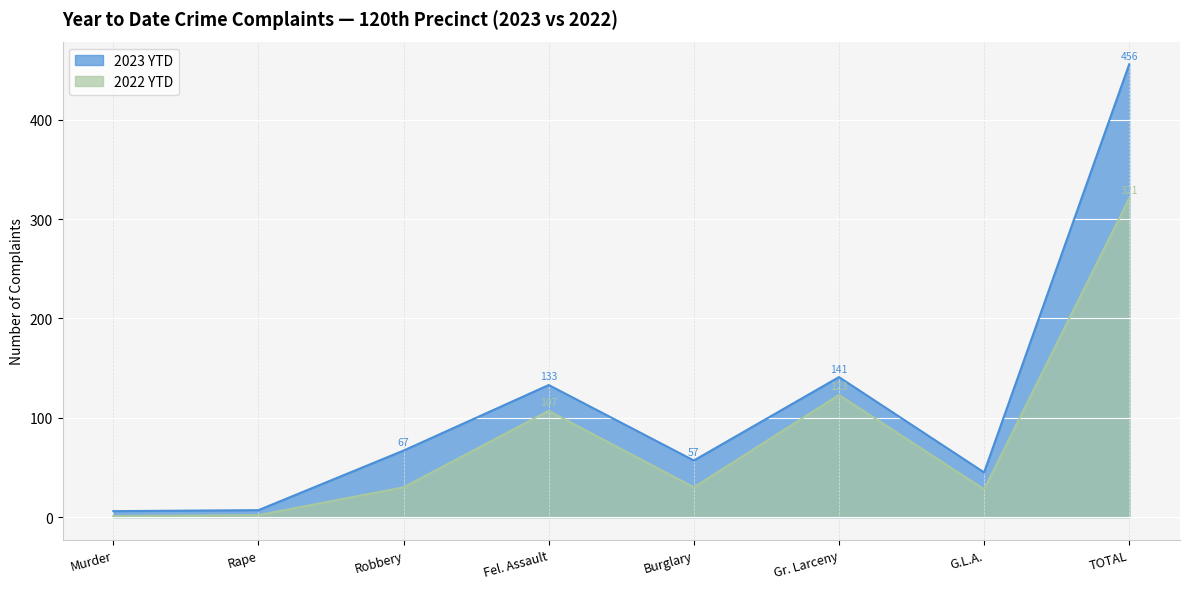

What is the difference between the 2022 YTD values at Rape and G.L.A.?

26